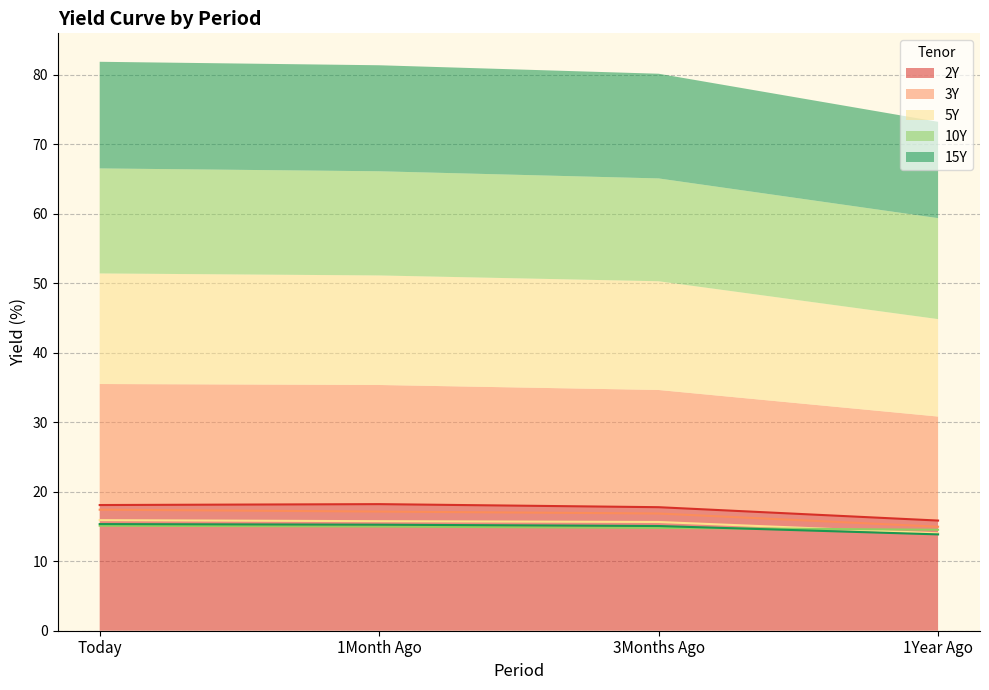

Reading left to right, transcribe all the data shown in this chart.

2Y: 18.1	18.2	17.8	15.9
3Y: 17.4	17.1	16.9	15.0
5Y: 15.9	15.8	15.7	14.0
10Y: 15.1	15.0	14.8	14.5
15Y: 15.3	15.3	15.1	13.9